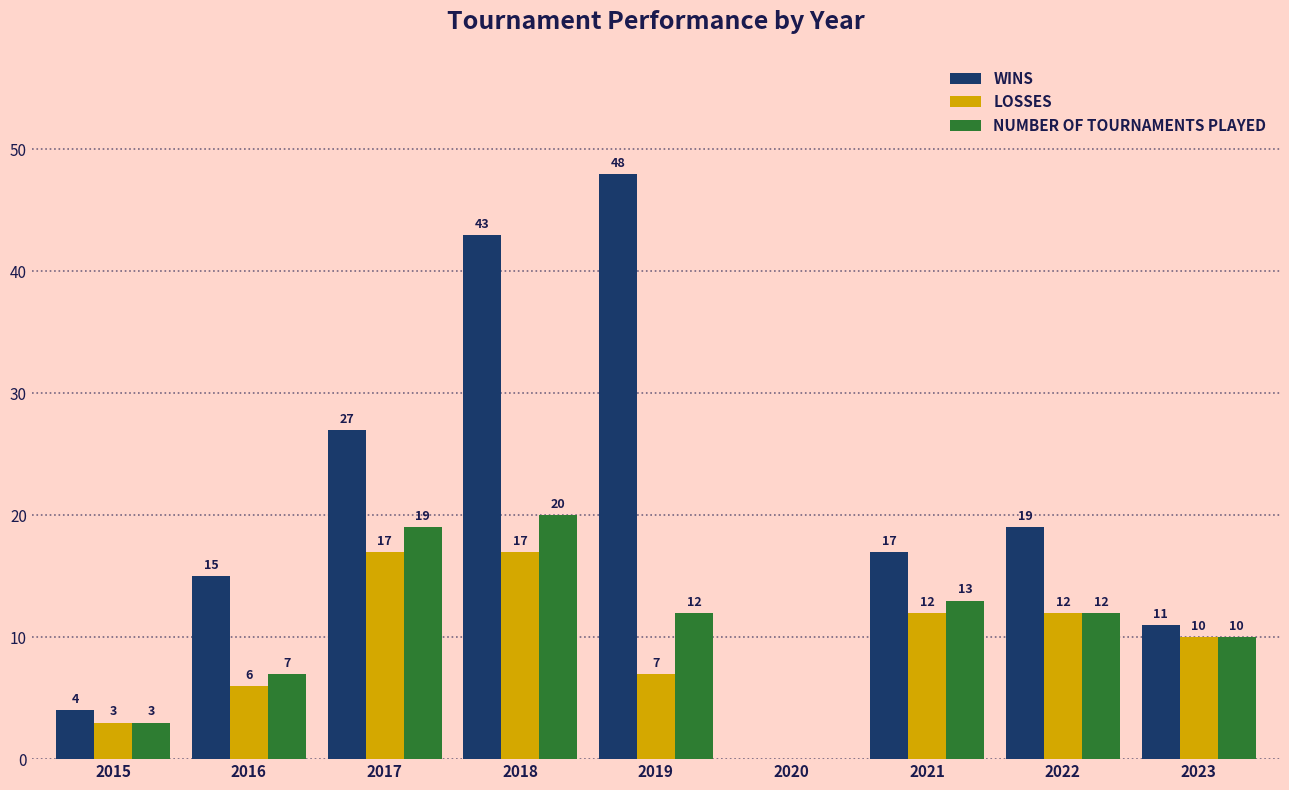

Is the value of WINS at 2015 greater than the value of LOSSES at 2019?

No